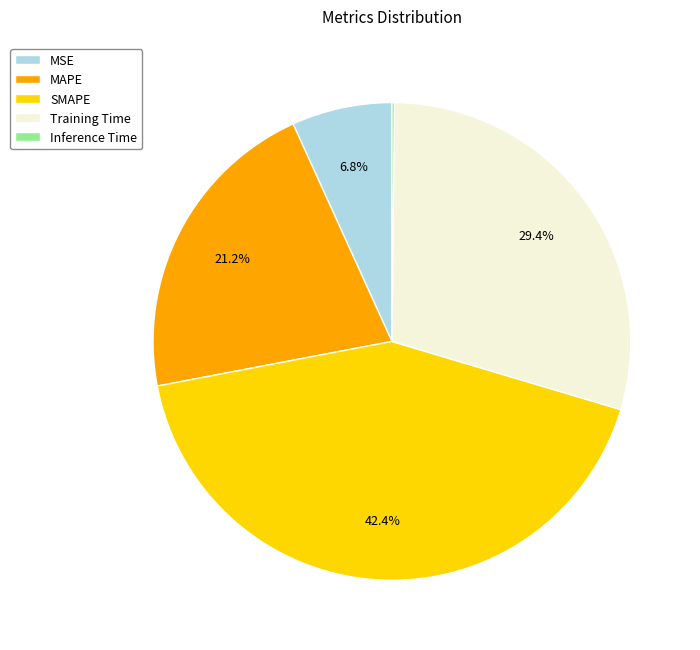

Is the sum of MAPE and SMAPE greater than half?

Yes